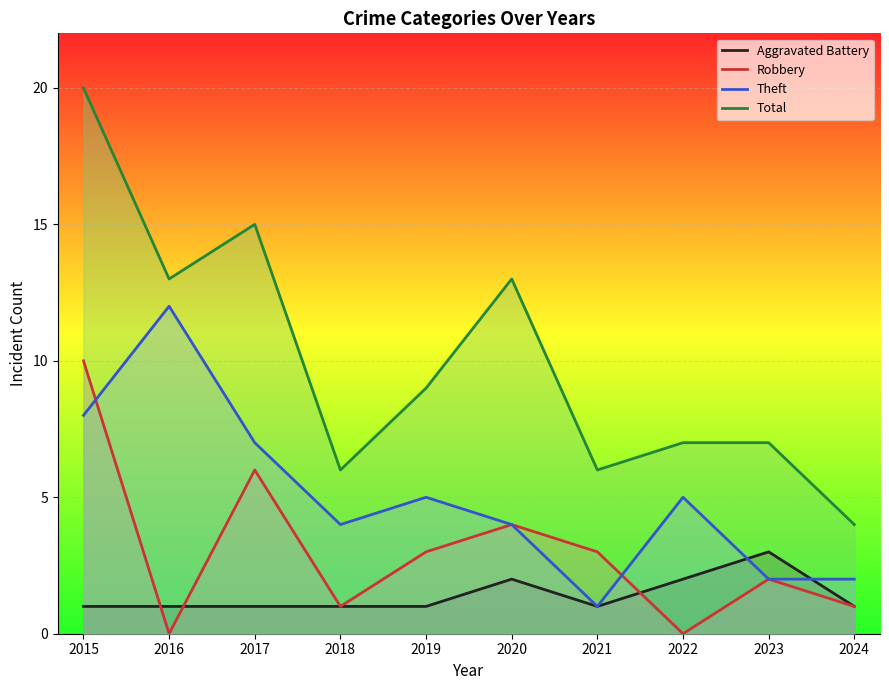

What is the difference between the highest and lowest values at 2015?

19